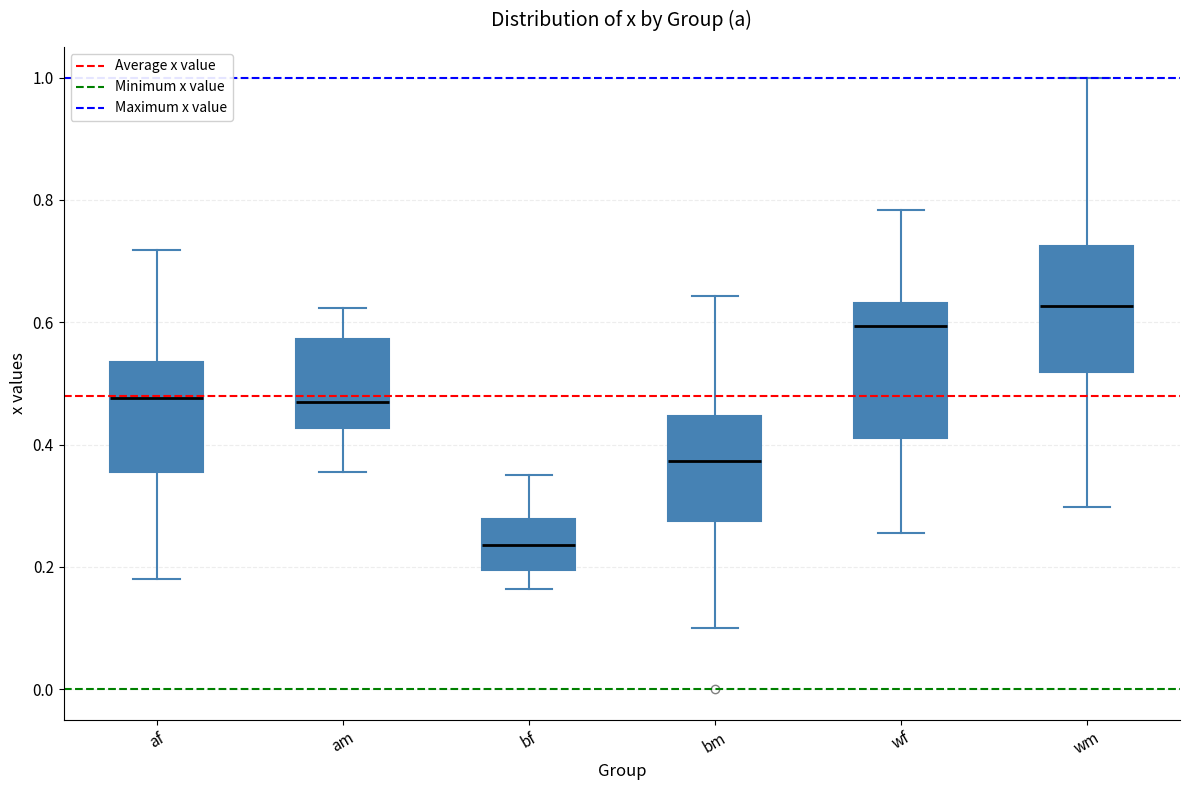

Reading left to right, read every box against the y-axis: the position of its median line, the range the box covers, and the ends of its whiskers. The values are not printed on the chart, so give them approximately, as read against the axis.

af: median 0.48, box 0.36 to 0.54, whiskers 0.18 to 0.72
am: median 0.46, box 0.42 to 0.58, whiskers 0.36 to 0.62
bf: median 0.24, box 0.20 to 0.28, whiskers 0.16 to 0.36
bm: median 0.38, box 0.28 to 0.44, whiskers 0.10 to 0.64
wf: median 0.60, box 0.42 to 0.64, whiskers 0.26 to 0.78
wm: median 0.62, box 0.52 to 0.72, whiskers 0.30 to 1.00